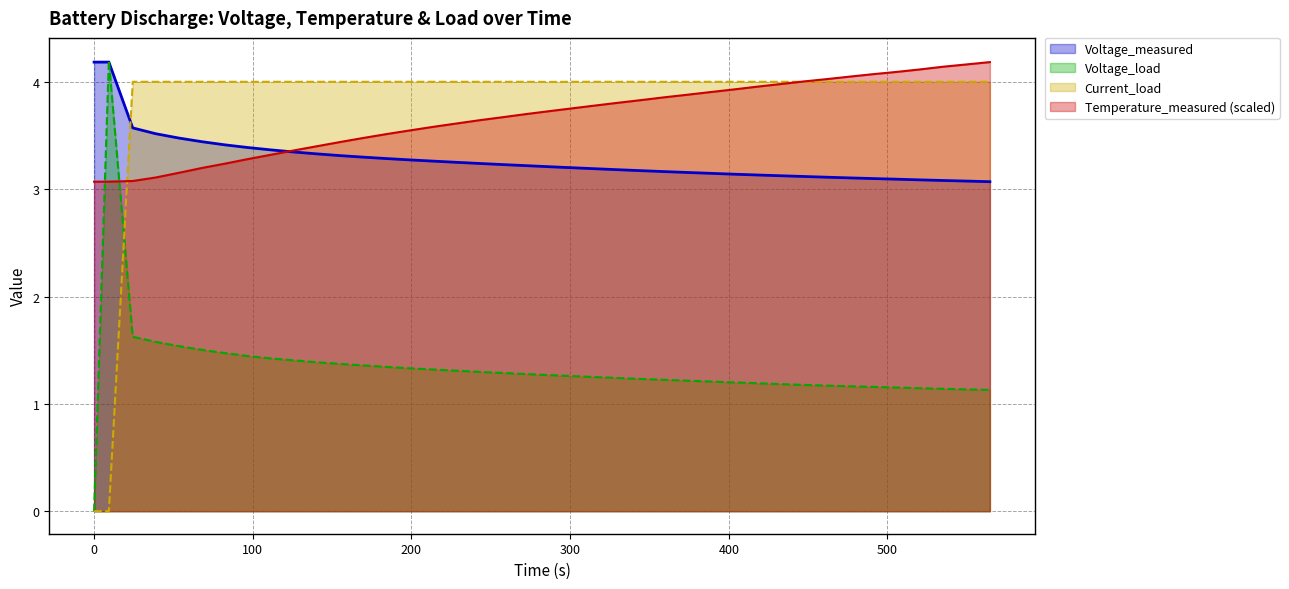

After their last crossing, which series has the higher values: Current_load or Voltage_measured?

Current_load